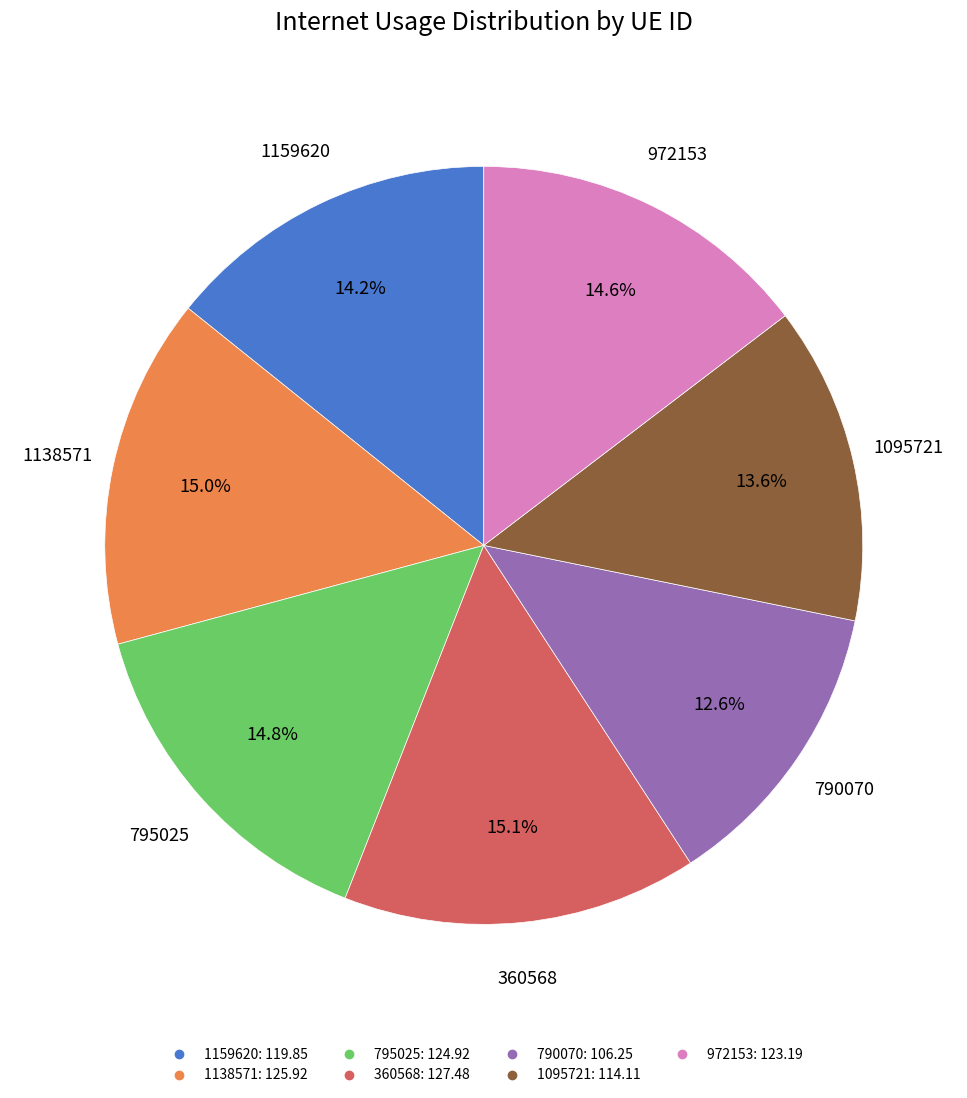

What percentage is NOT represented by 1159620?

85.8%